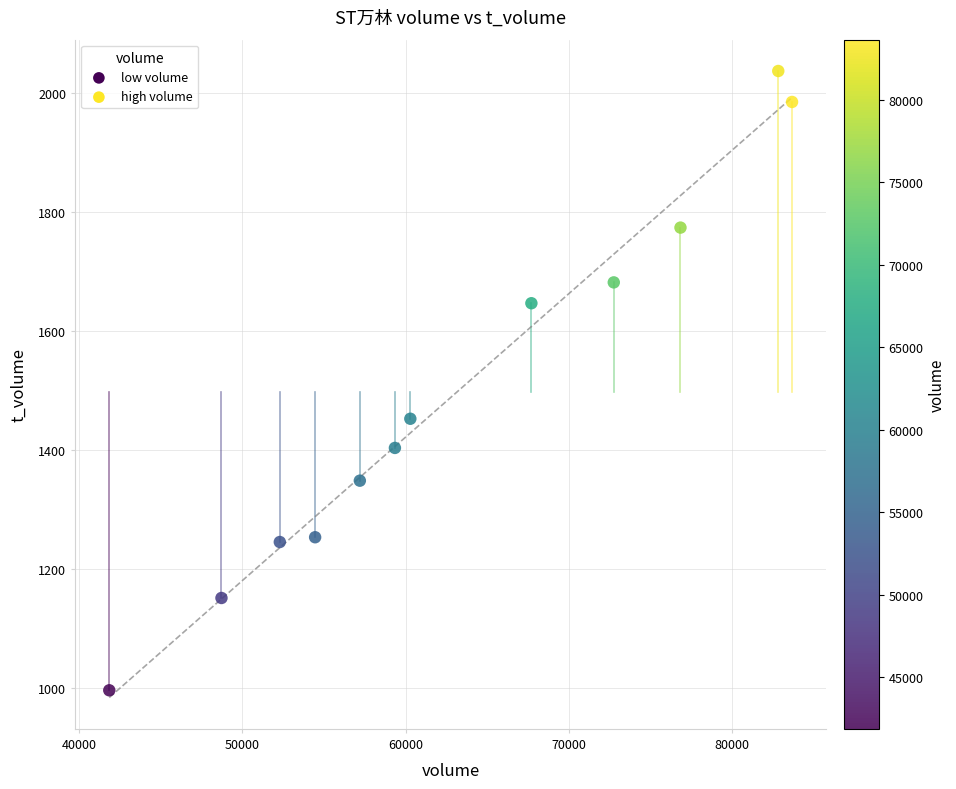

What is the average Y value?

1498